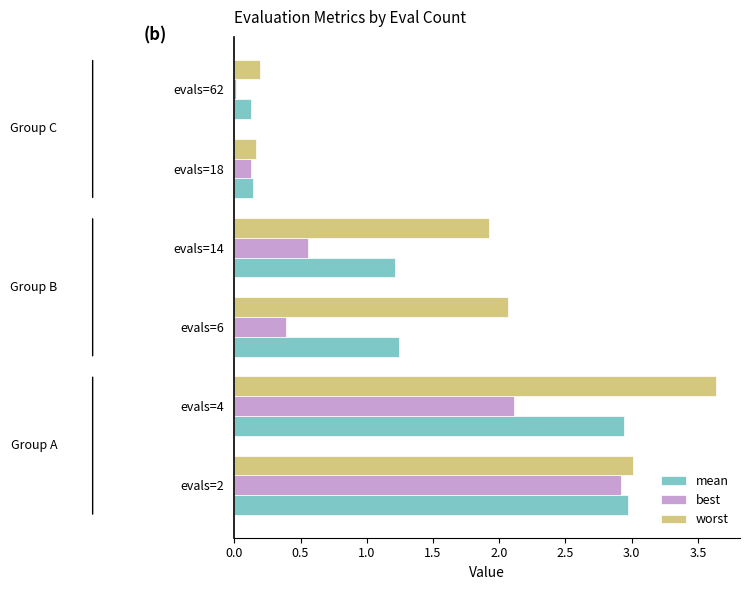

Which series has the largest total across all categories?

worst